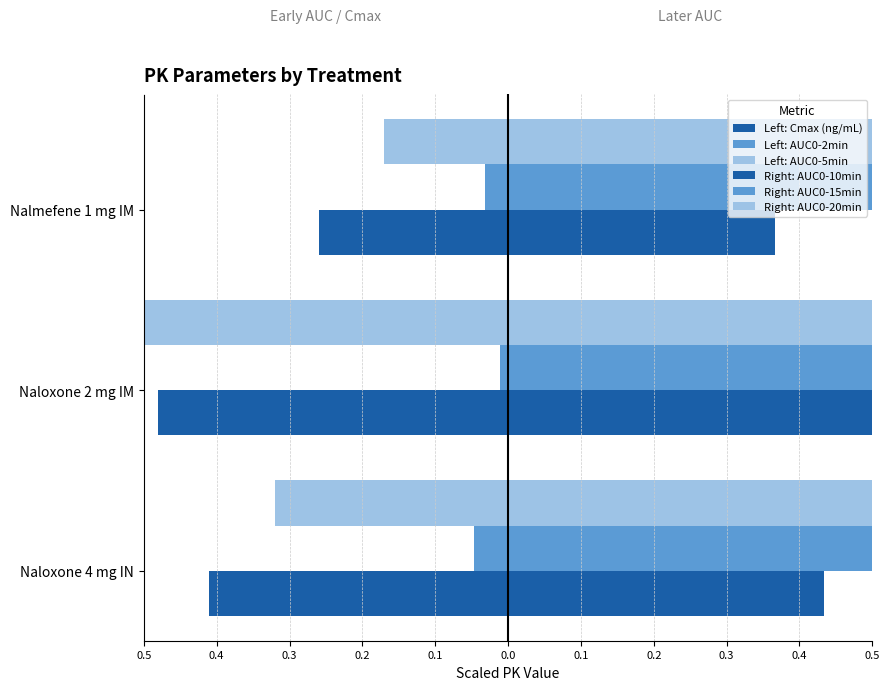

Reading left to right, transcribe all the data shown in this chart.

Left: Cmax (ng/mL): -0.4	-0.5	-0.3
Left: AUC0-2min: -0.0	-0.0	-0.0
Left: AUC0-5min: -0.3	-0.5	-0.2
Right: AUC0-10min: 0.4	0.8	0.4
Right: AUC0-15min: 0.9	1.4	0.7
Right: AUC0-20min: 1.4	2.0	1.1